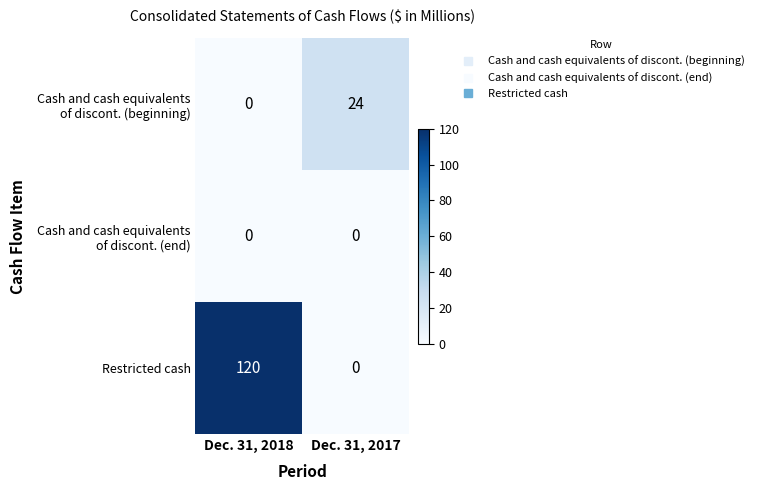

Between Dec. 31, 2018 and Dec. 31, 2017, which series saw the biggest shift?

Restricted cash